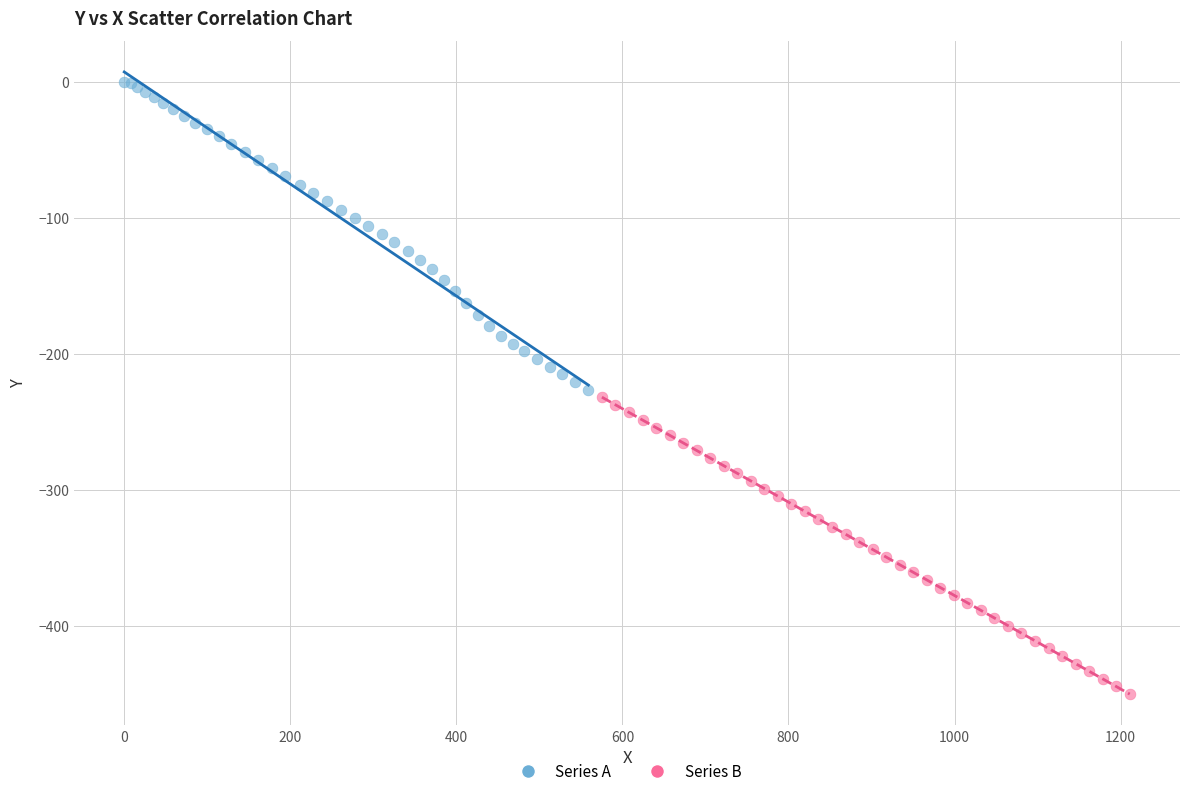

Which series contains the highest Y value?

Series A